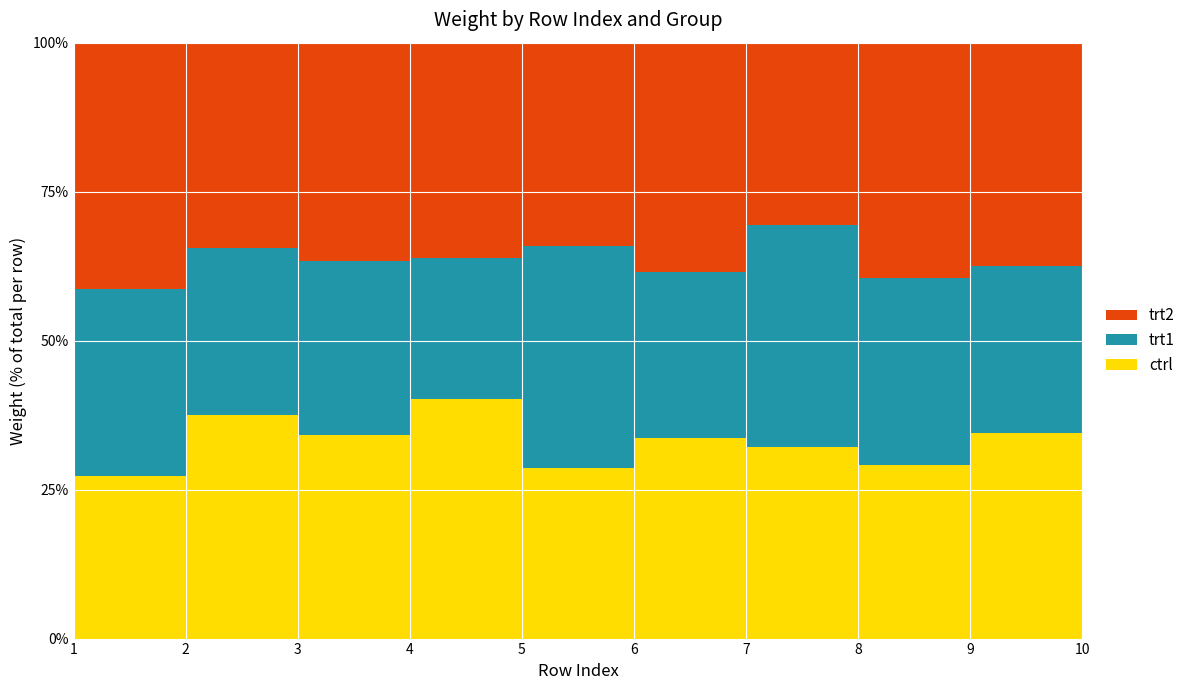

Reading left to right, list all the values displayed in this chart.

ctrl: 4.2	5.6	5.2	6.1	4.5	4.6	5.2	4.5	5.3	5.1
trt1: 4.8	4.2	4.4	3.6	5.9	3.8	6.0	4.9	4.3	4.7
trt2: 6.3	5.1	5.5	5.5	5.4	5.3	4.9	6.2	5.8	5.3